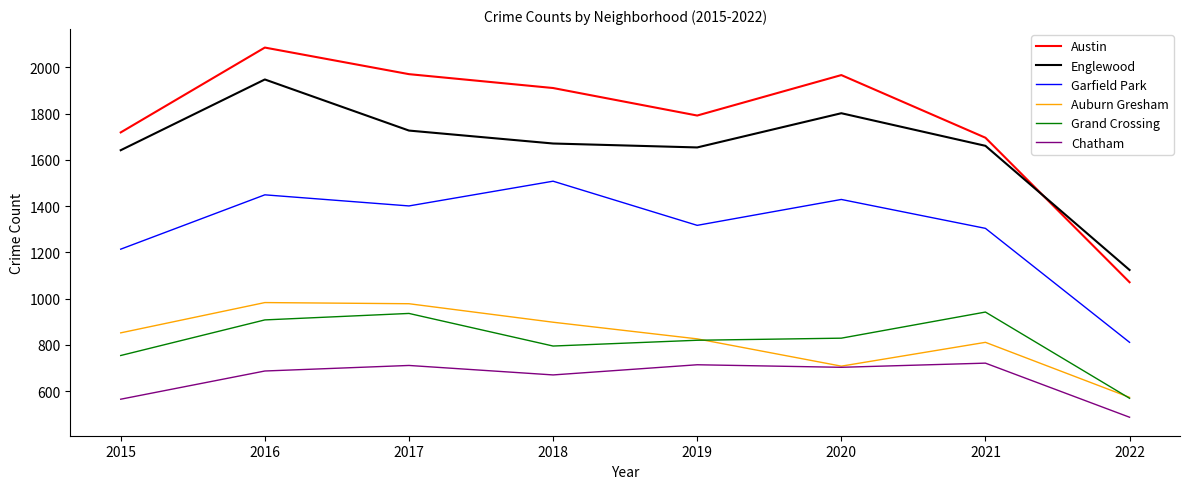

Rank the series at 2015 from highest to lowest value.

Austin, Englewood, Garfield Park, Auburn Gresham, Grand Crossing, Chatham